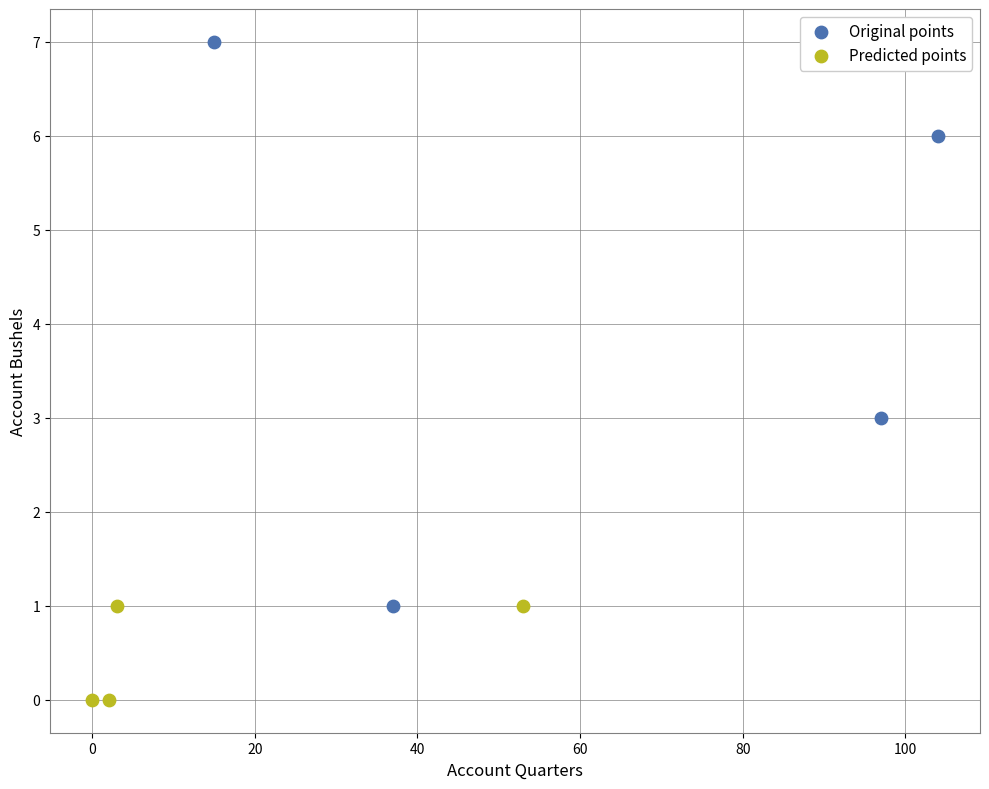

Which series reaches the maximum Y coordinate?

Original points